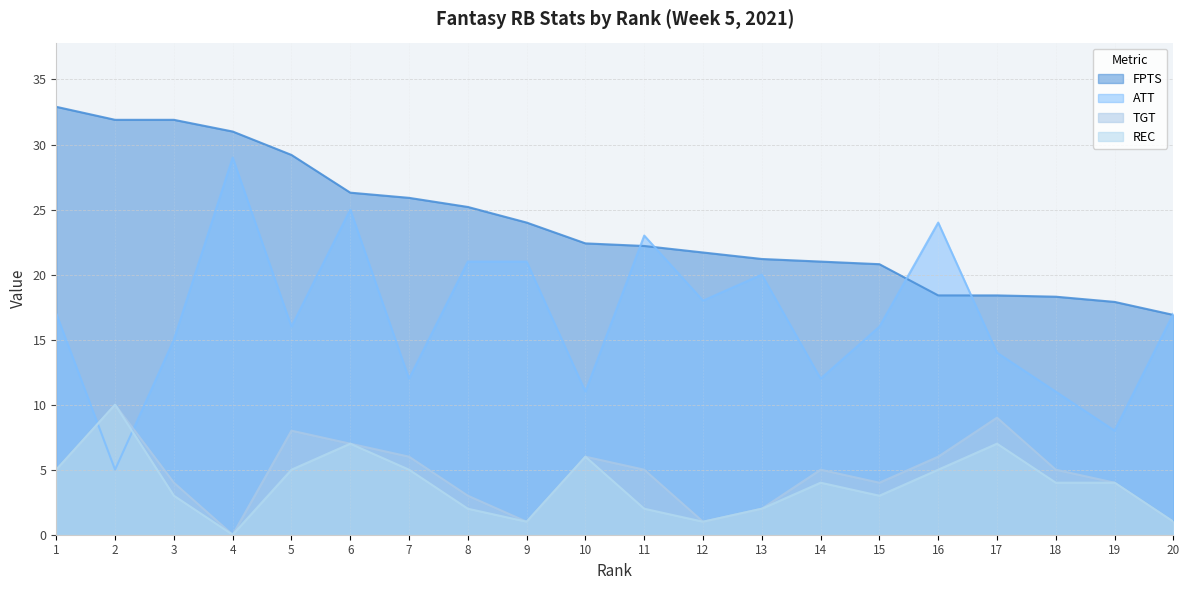

The FPTS series shows 21.0 at 14. True or false?

True